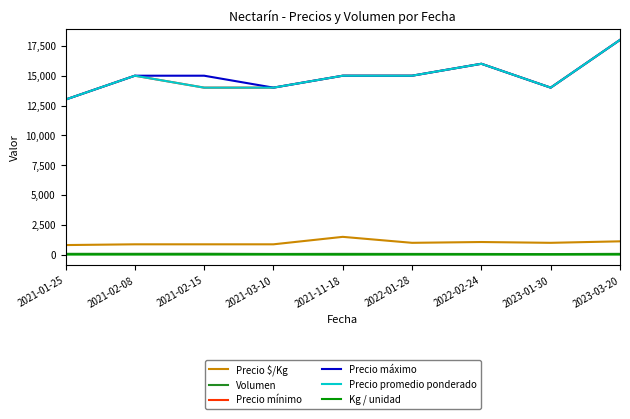

How many data points in Precio promedio ponderado are above 15000?

2